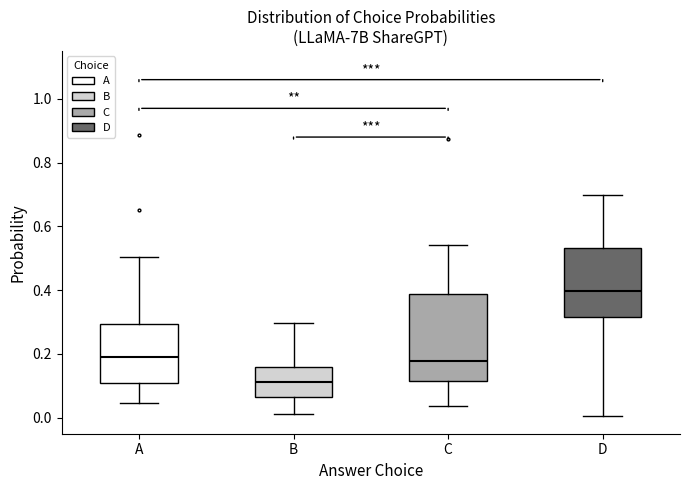

Where is the upper edge of the box for B on the y-axis? The values are not printed on the chart, so give them approximately, as read against the axis.

0.16